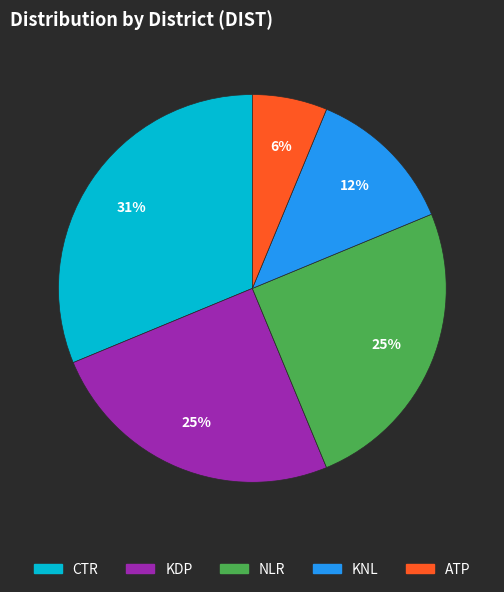

Combined, do CTR and KDP account for over 50%?

Yes